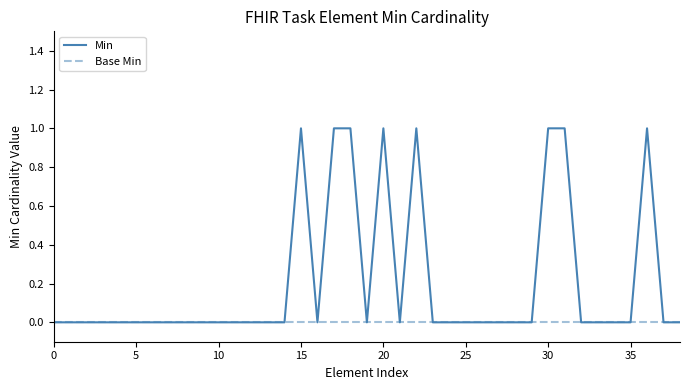

List the series in order of their peak value, highest first.

Min, Base Min